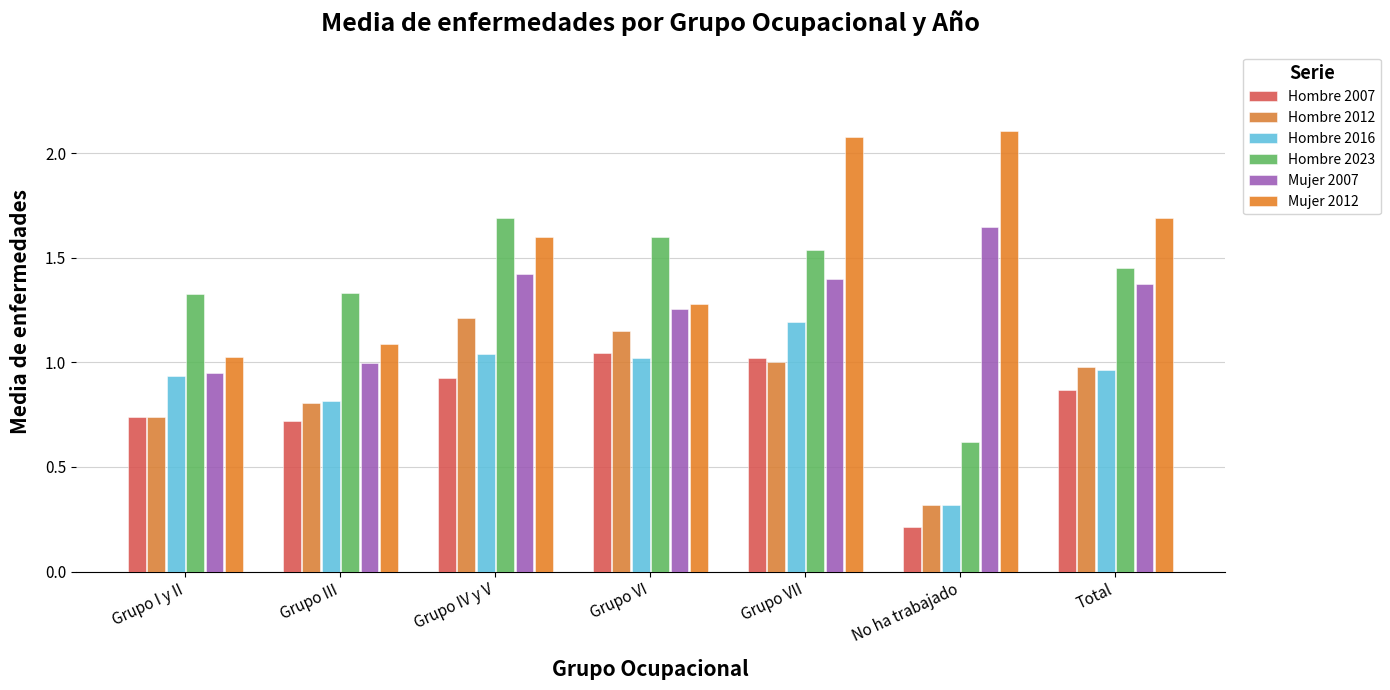

True or false: Hombre 2007 has a value of 0.1 at No ha trabajado.

False